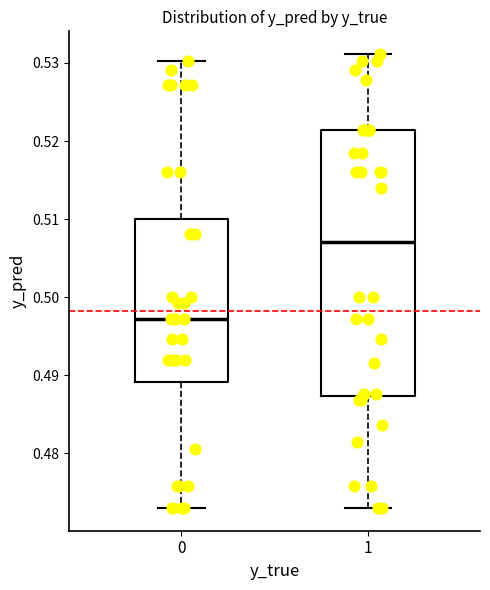

Reading left to right, transcribe this box plot: for each box, give where its median line is, the range the box spans, and where its two whiskers end, as read against the y-axis. The values are not printed on the chart, so give them approximately, as read against the axis.

0: median 0.497, box 0.489 to 0.510, whiskers 0.473 to 0.530
1: median 0.507, box 0.487 to 0.521, whiskers 0.473 to 0.531